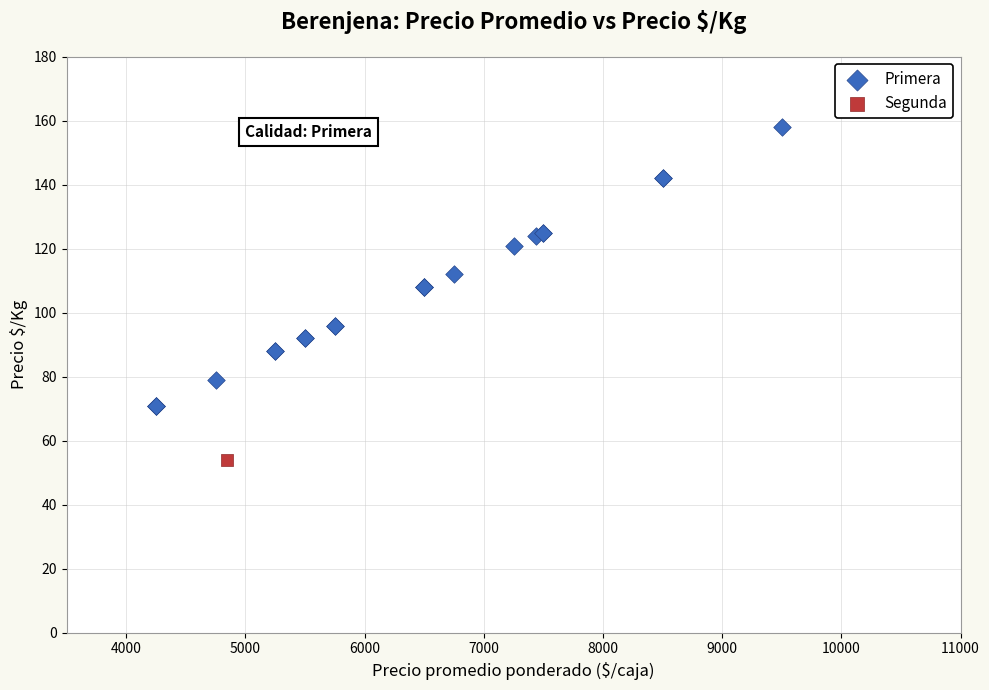

What are all the series names shown in the legend?

Primera, Segunda